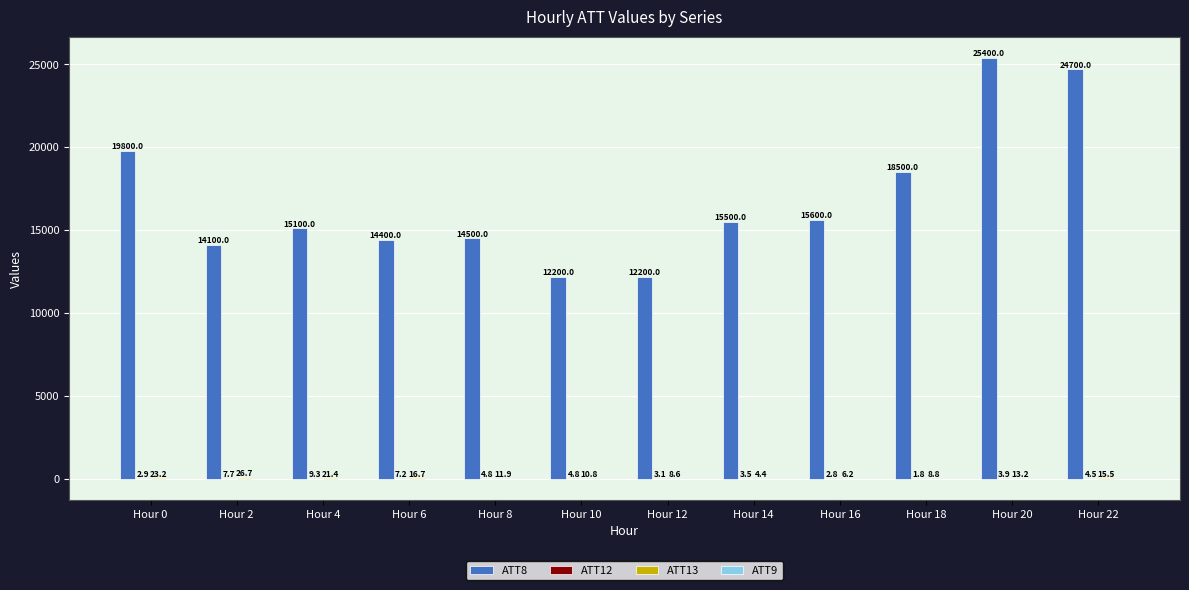

Which label corresponds to the largest value in the chart?

Hour 20